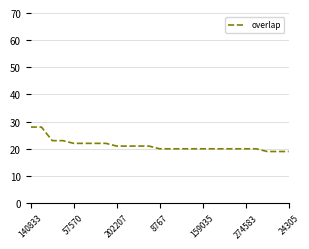

What is the difference between the maximum and minimum values?

9